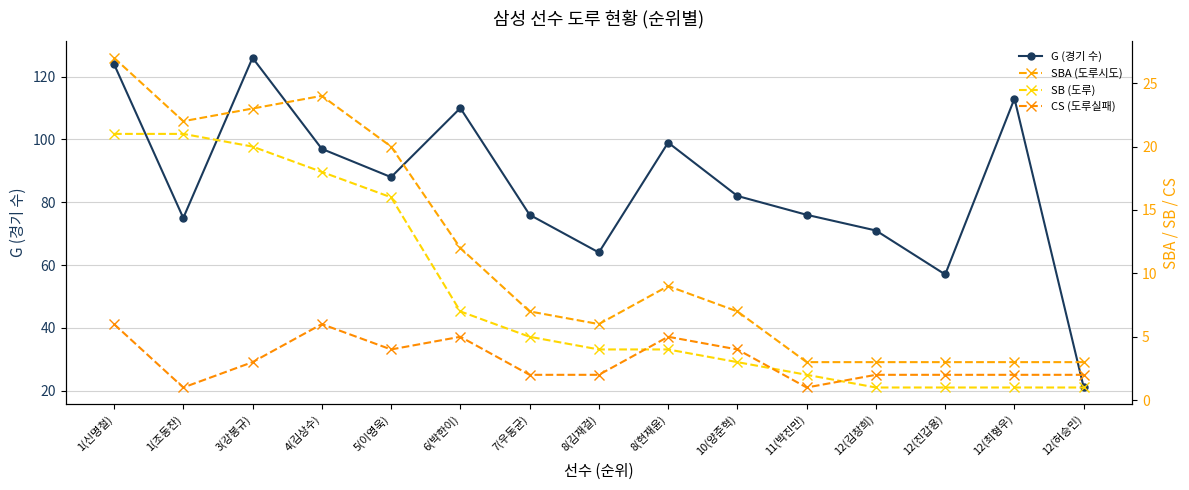

Reading right to left, transcribe all the data shown in this chart.

G (경기 수): 12(허승민)=21	12(최형우)=113	12(진갑용)=57	12(김창희)=71	11(박진만)=76	10(양준혁)=82	8(현재윤)=99	8(김재걸)=64	7(우동균)=76	6(박한이)=110	5(이영욱)=88	4(김상수)=97	3(강봉규)=126	1(조동찬)=75	1(신명철)=124
SBA (도루시도): 12(허승민)=3	12(최형우)=3	12(진갑용)=3	12(김창희)=3	11(박진만)=3	10(양준혁)=7	8(현재윤)=9	8(김재걸)=6	7(우동균)=7	6(박한이)=12	5(이영욱)=20	4(김상수)=24	3(강봉규)=23	1(조동찬)=22	1(신명철)=27
SB (도루): 12(허승민)=1	12(최형우)=1	12(진갑용)=1	12(김창희)=1	11(박진만)=2	10(양준혁)=3	8(현재윤)=4	8(김재걸)=4	7(우동균)=5	6(박한이)=7	5(이영욱)=16	4(김상수)=18	3(강봉규)=20	1(조동찬)=21	1(신명철)=21
CS (도루실패): 12(허승민)=2	12(최형우)=2	12(진갑용)=2	12(김창희)=2	11(박진만)=1	10(양준혁)=4	8(현재윤)=5	8(김재걸)=2	7(우동균)=2	6(박한이)=5	5(이영욱)=4	4(김상수)=6	3(강봉규)=3	1(조동찬)=1	1(신명철)=6